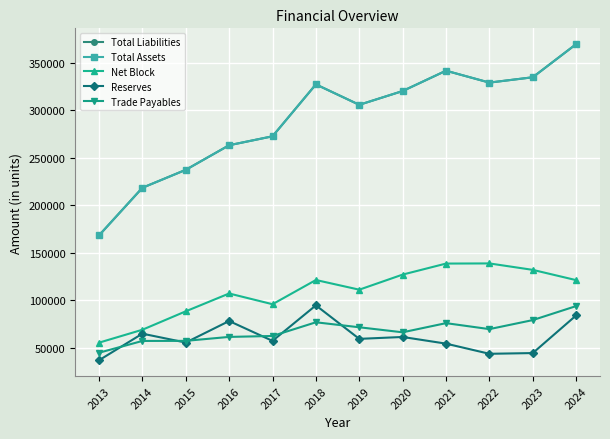

True or false: Total Liabilities and Trade Payables cross at least once.

False